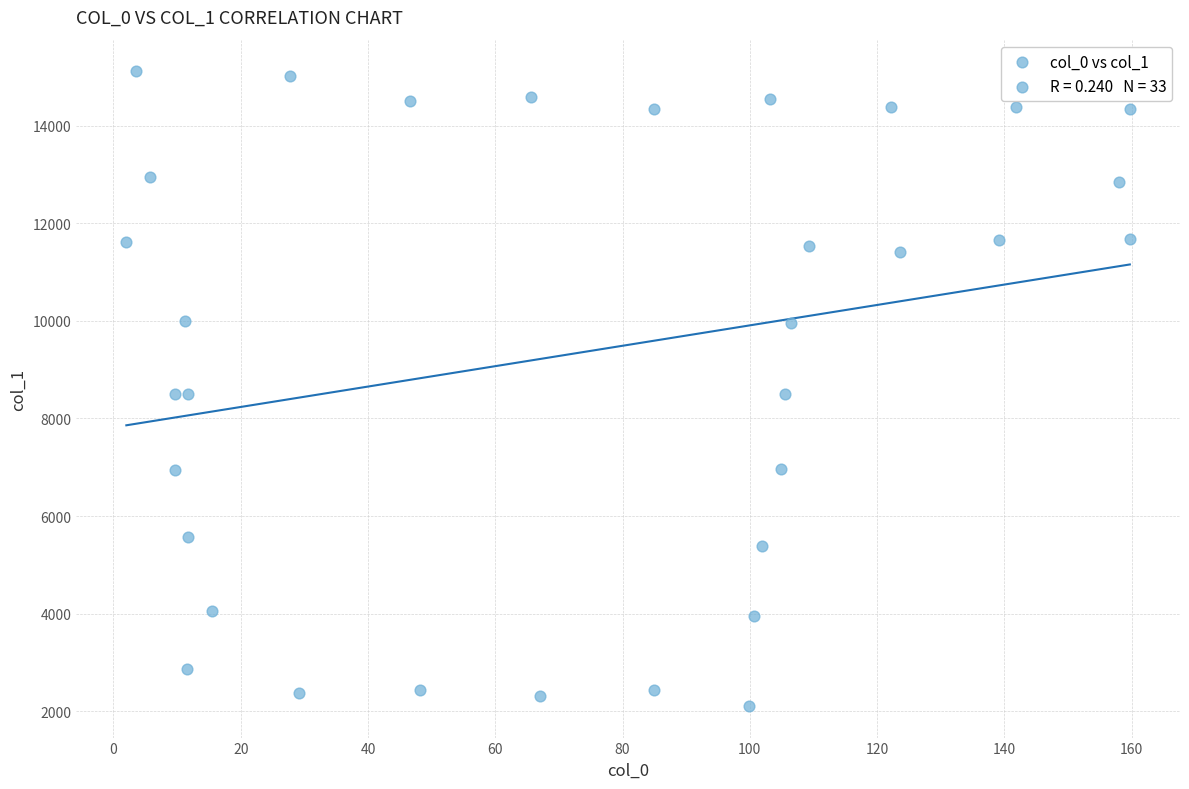

What is the range of Y values (max minus min)?

13001.1